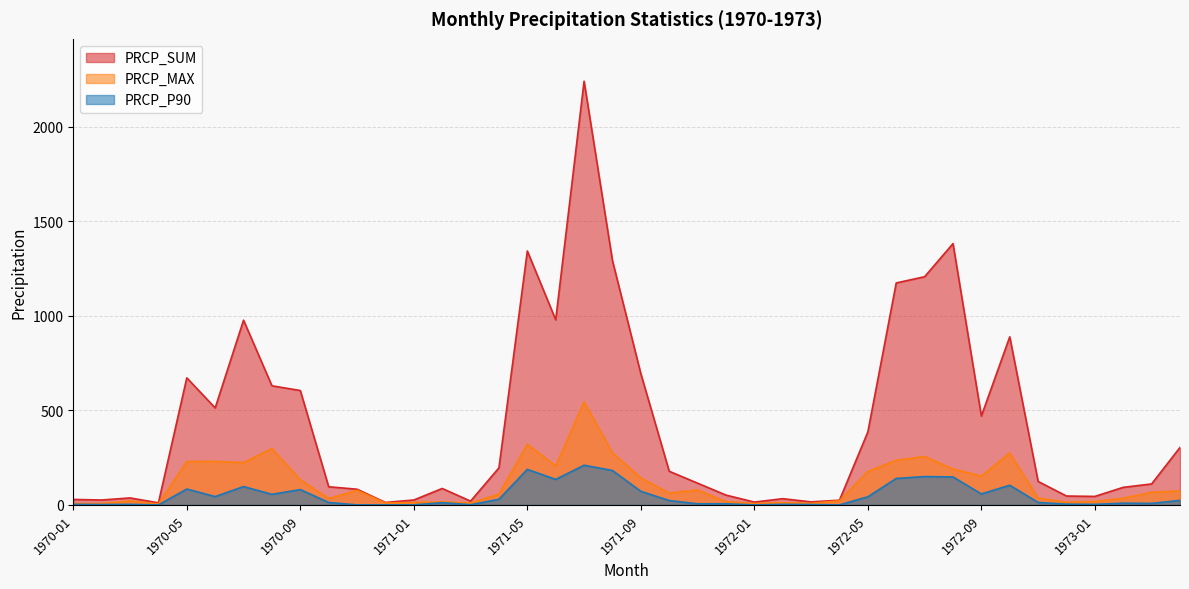

The PRCP_SUM series shows 178 at 1971-10. True or false?

True